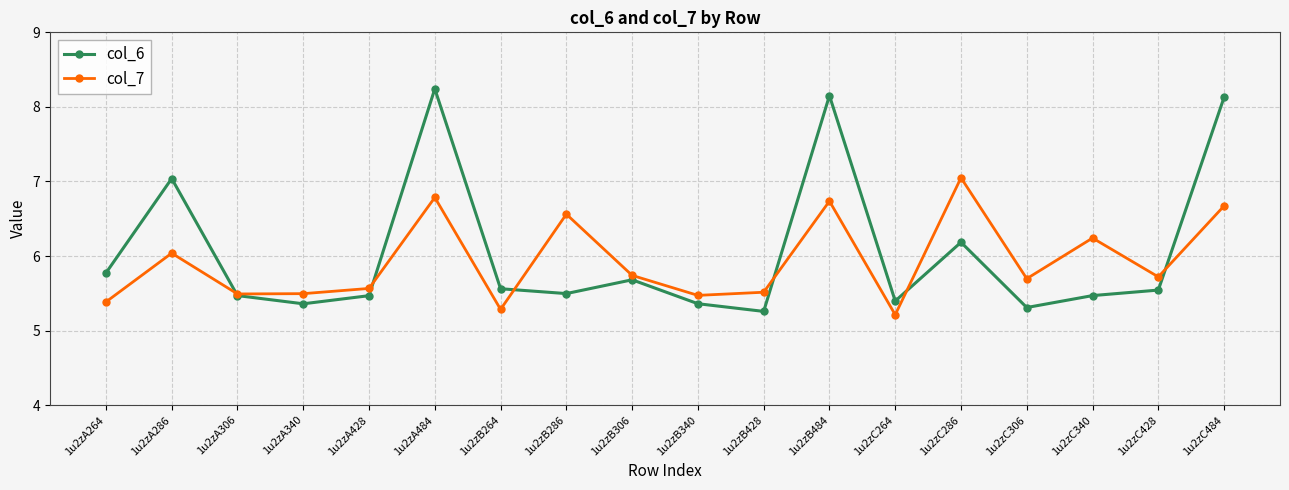

What is the difference between the col_7 values at 1u2zC428 and 1u2zC340?

0.5